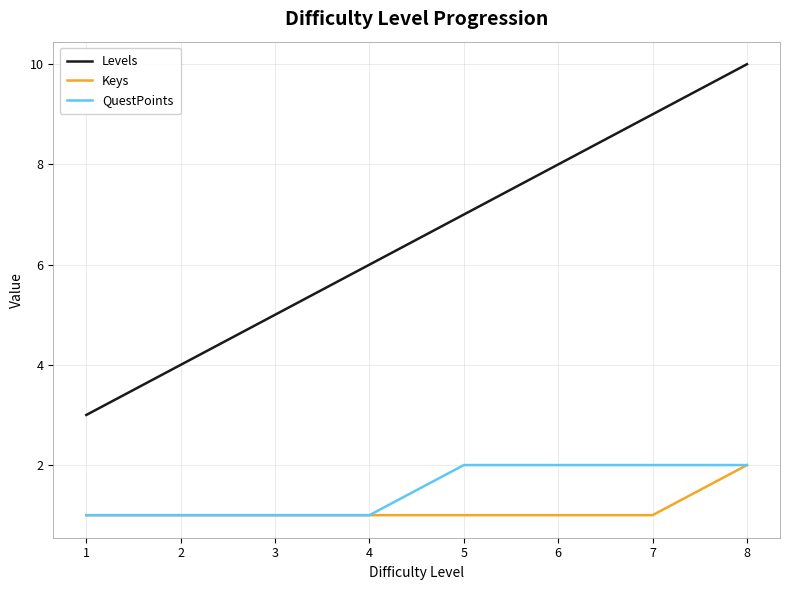

True or false: Levels and Keys cross at least once.

False